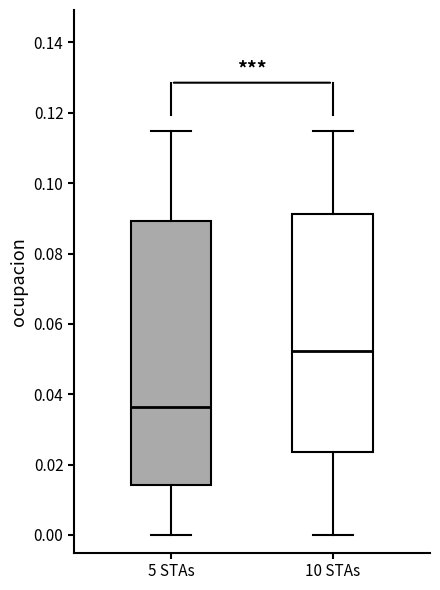

Where does the lower whisker of the box for 10 STAs end on the y-axis? The values are not printed on the chart, so give them approximately, as read against the axis.

0.000